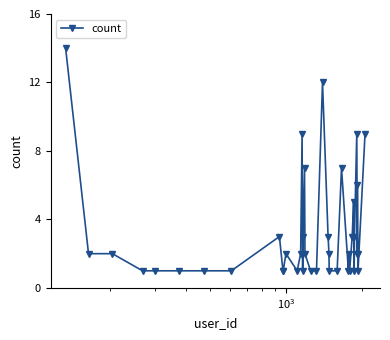

What is the difference between the maximum and minimum values?

13